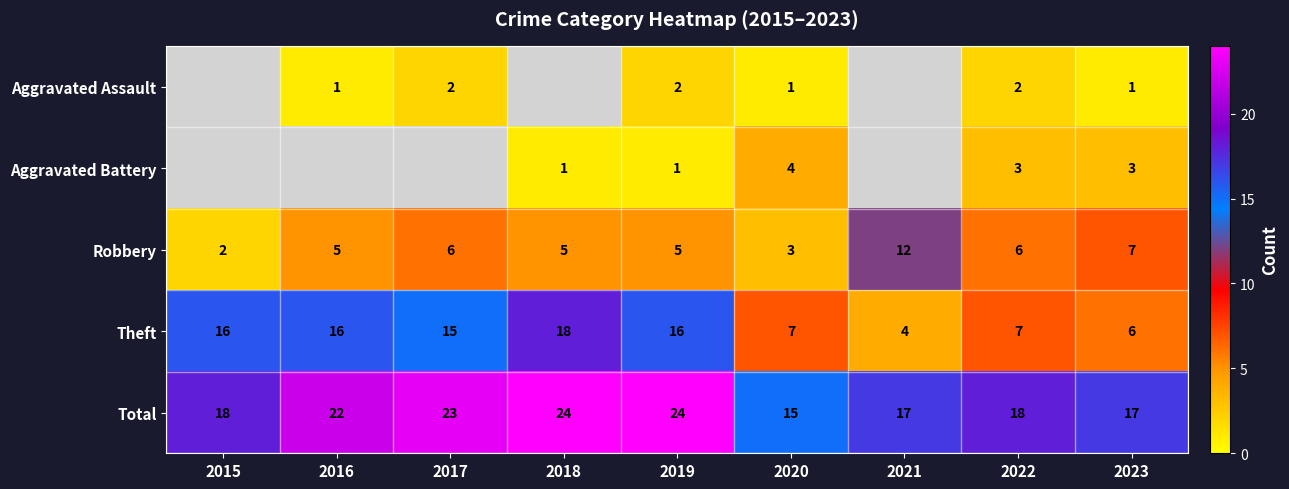

Rank the series at 2023 from highest to lowest value.

Total, Robbery, Theft, Aggravated Battery, Aggravated Assault